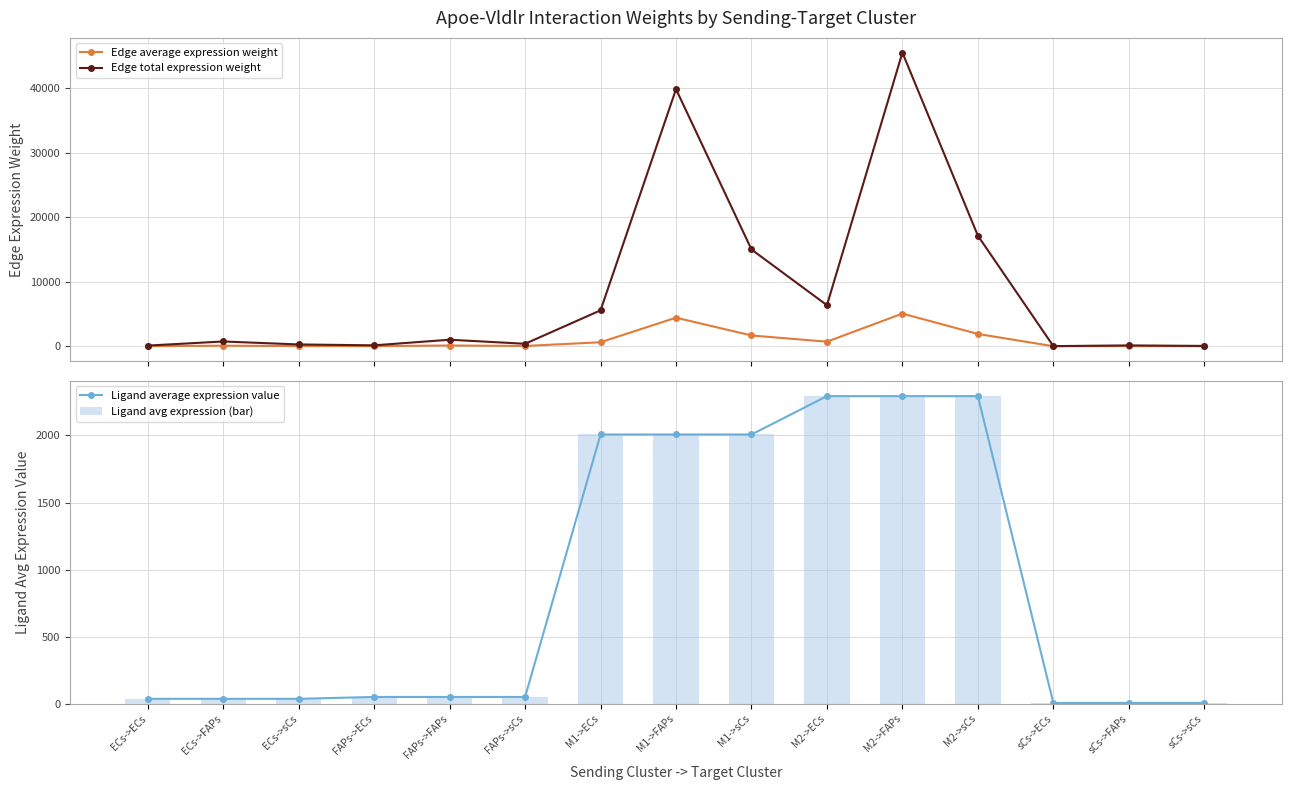

Reading left to right, transcribe all the data shown in this chart.

Edge average expression weight: ECs->ECs=11.4	ECs->FAPs=81.8	ECs->sCs=30.8	FAPs->ECs=15.7	FAPs->FAPs=112.3	FAPs->sCs=42.3	M1->ECs=618.7	M1->FAPs=4430.5	M1->sCs=1667.7	M2->ECs=706.8	M2->FAPs=5061.3	M2->sCs=1905.1	sCs->ECs=2.0	sCs->FAPs=14.2	sCs->sCs=5.4
Edge total expression weight: ECs->ECs=102.8	ECs->FAPs=736.1	ECs->sCs=277.1	FAPs->ECs=141.2	FAPs->FAPs=1011.0	FAPs->sCs=380.6	M1->ECs=5568.2	M1->FAPs=39874.6	M1->sCs=15009.0	M2->ECs=6361.0	M2->FAPs=45552.1	M2->sCs=17146.0	sCs->ECs=17.9	sCs->FAPs=128.1	sCs->sCs=48.2
Ligand average expression value: ECs->ECs=37.1	ECs->FAPs=37.1	ECs->sCs=37.1	FAPs->ECs=50.9	FAPs->FAPs=50.9	FAPs->sCs=50.9	M1->ECs=2007.4	M1->FAPs=2007.4	M1->sCs=2007.4	M2->ECs=2293.3	M2->FAPs=2293.3	M2->sCs=2293.3	sCs->ECs=6.4	sCs->FAPs=6.4	sCs->sCs=6.4
Ligand avg expression (bar): ECs->ECs=37.1	ECs->FAPs=37.1	ECs->sCs=37.1	FAPs->ECs=50.9	FAPs->FAPs=50.9	FAPs->sCs=50.9	M1->ECs=2007.4	M1->FAPs=2007.4	M1->sCs=2007.4	M2->ECs=2293.3	M2->FAPs=2293.3	M2->sCs=2293.3	sCs->ECs=6.4	sCs->FAPs=6.4	sCs->sCs=6.4